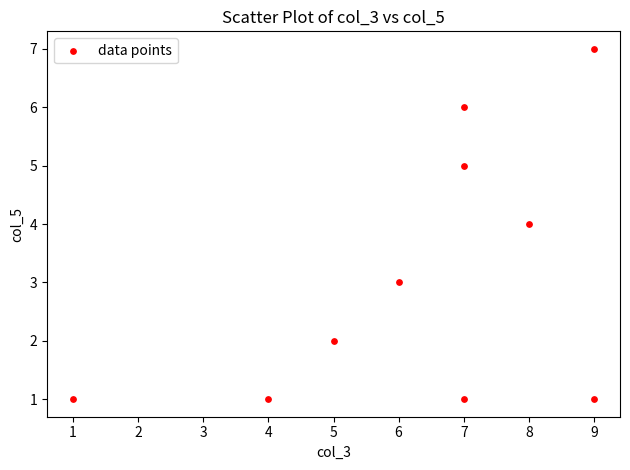

What is the average Y value?

3